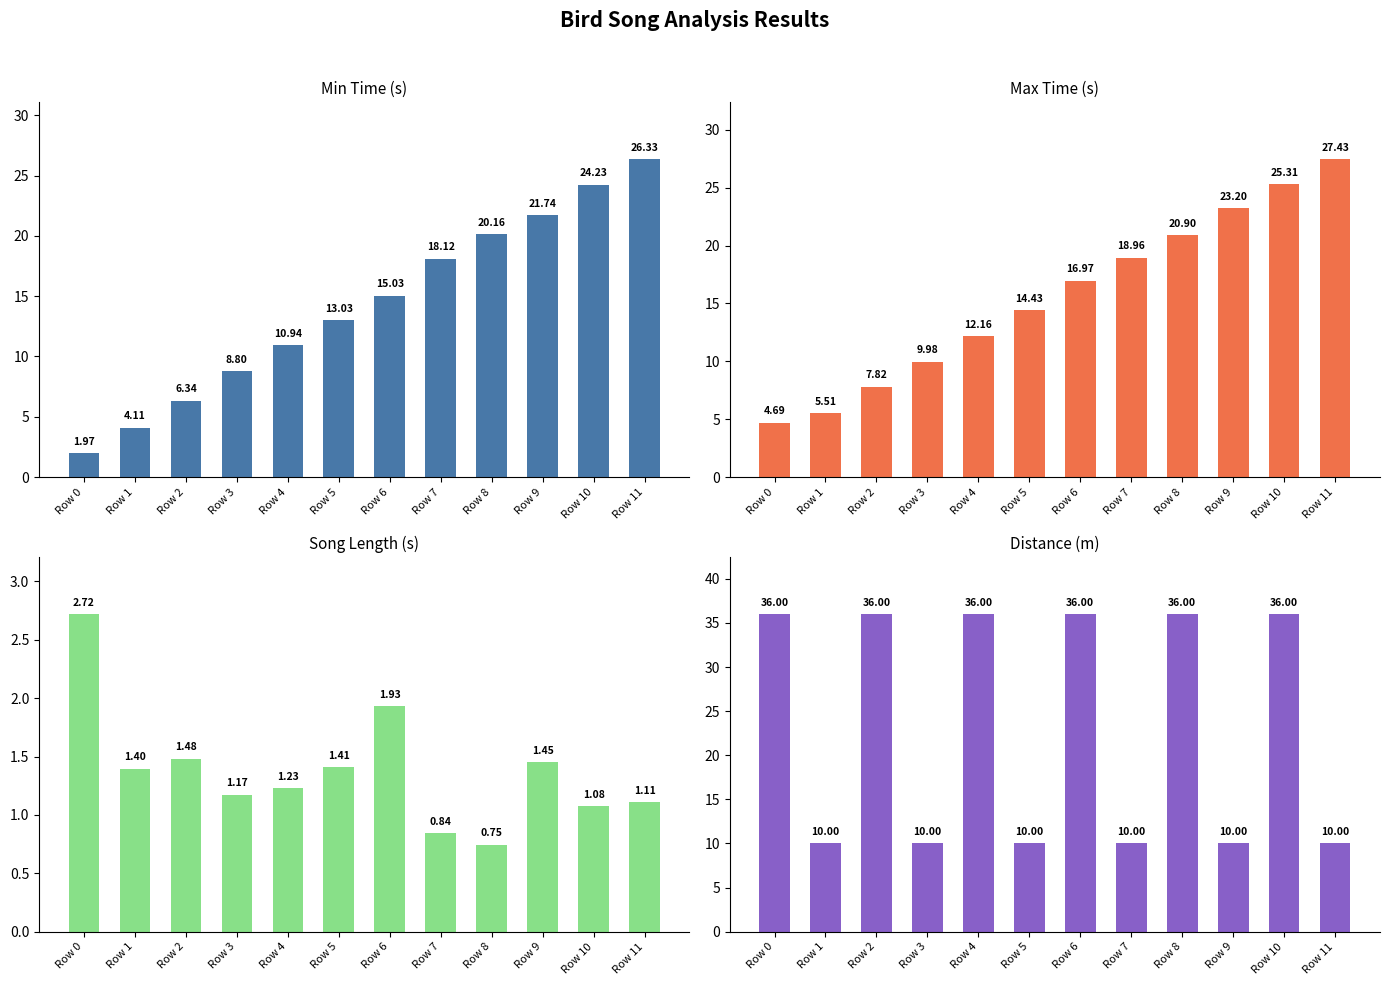

The value of song_len at Row 9 is 0.3. True or false?

False